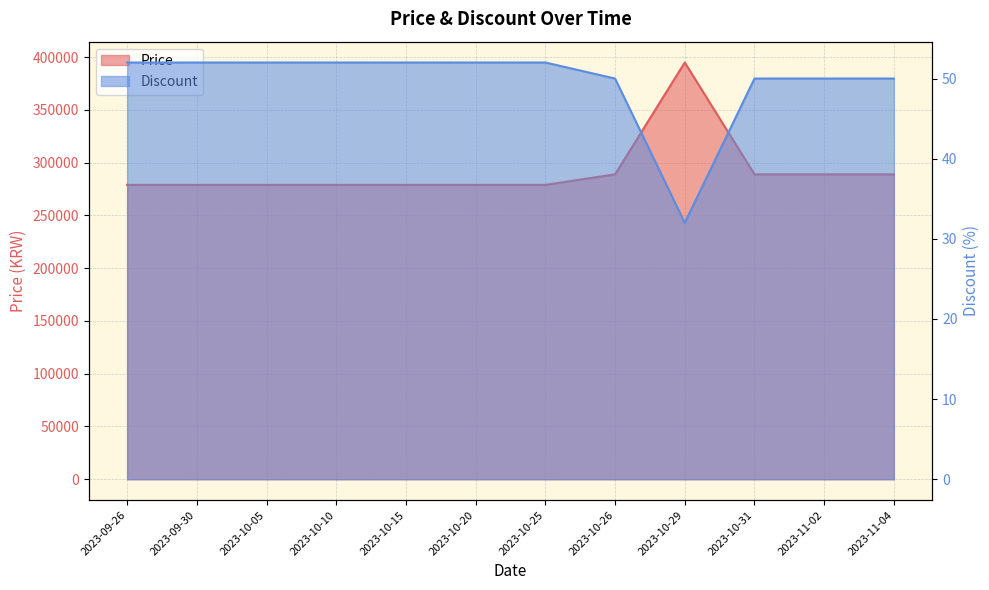

Is the value of Discount at 2023-10-25 greater than the value of Price at 2023-10-25?

No